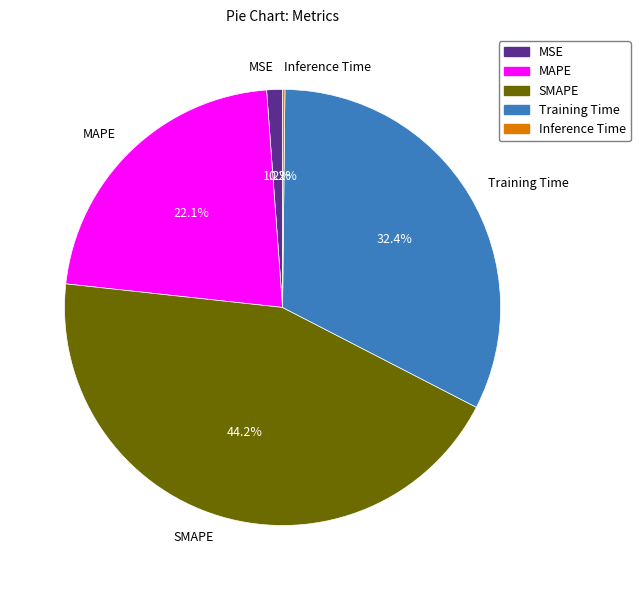

The MAPE slice represents 28% of the pie. True or false?

False